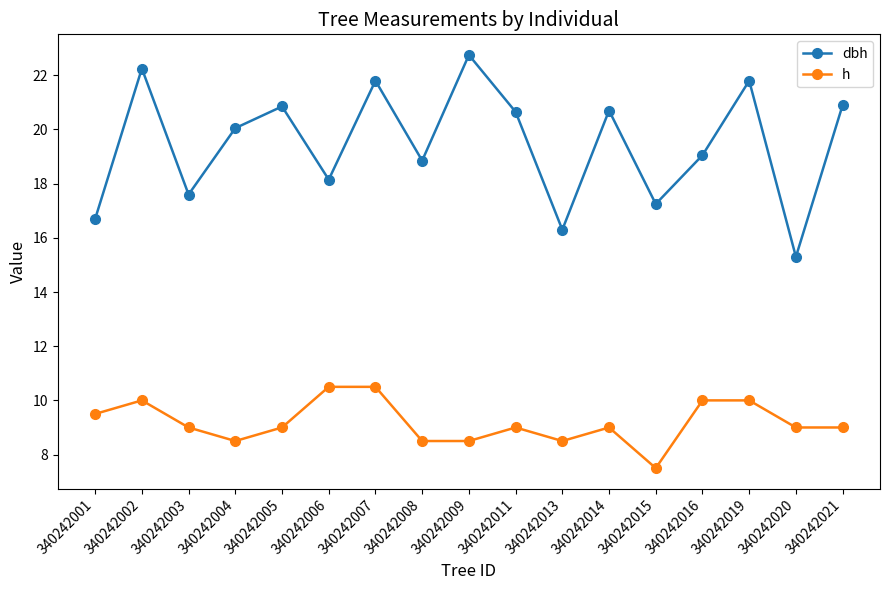

The h series shows 3.1 at 340242014. True or false?

False